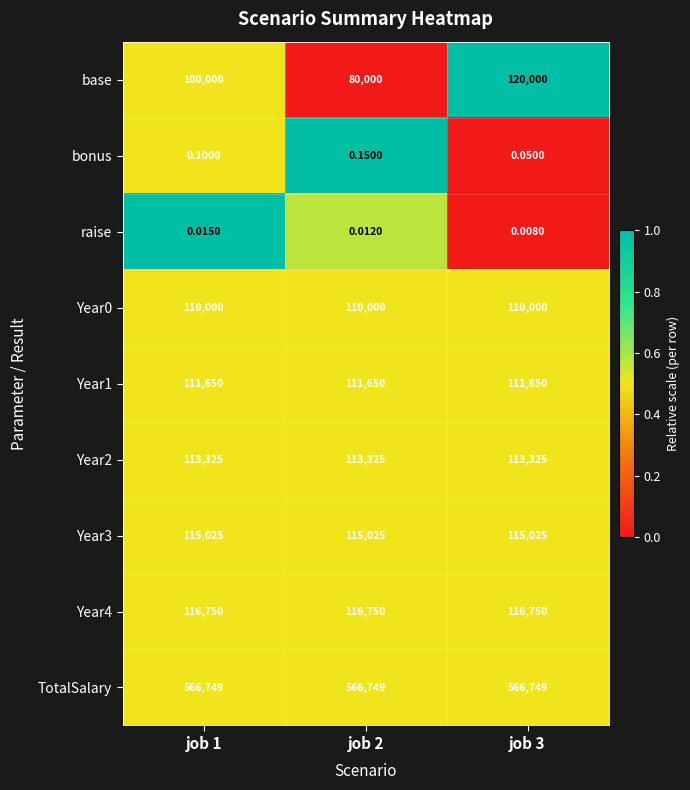

Is the value of Year0 at job 3 greater than the value of base at job 2?

Yes